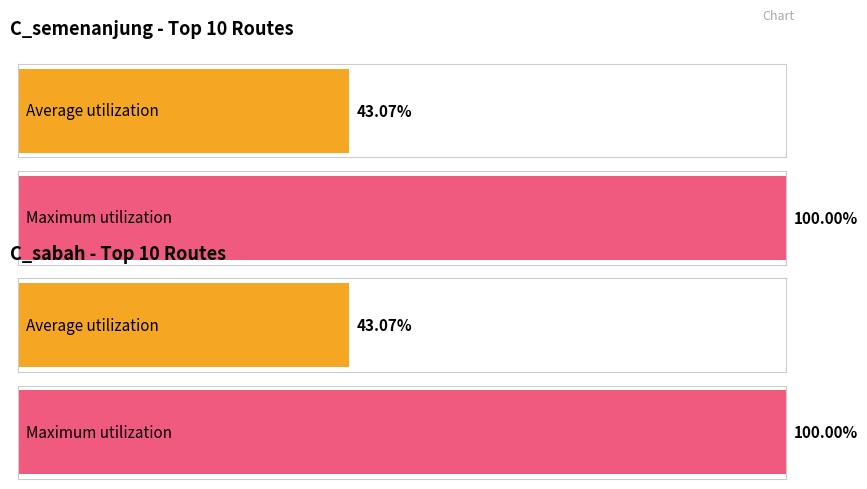

Rank the series by their maximum value, from lowest to highest.

C_semenanjung, C_sabah